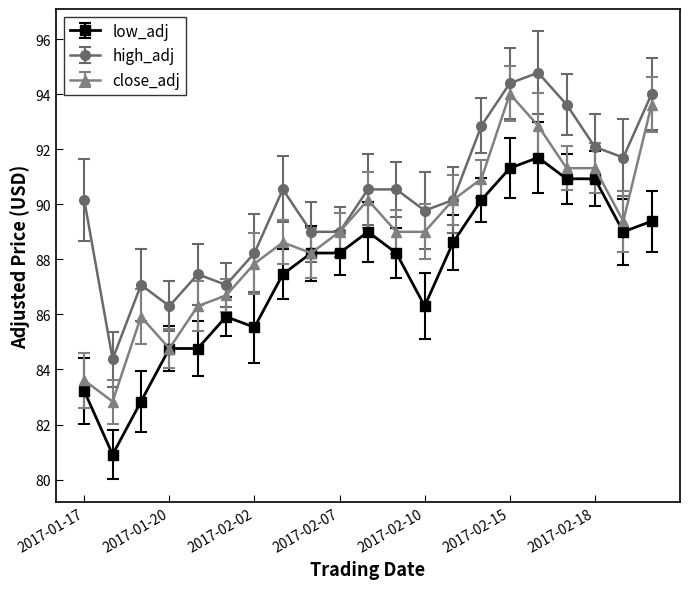

Which series has the largest total across all categories?

high_adj